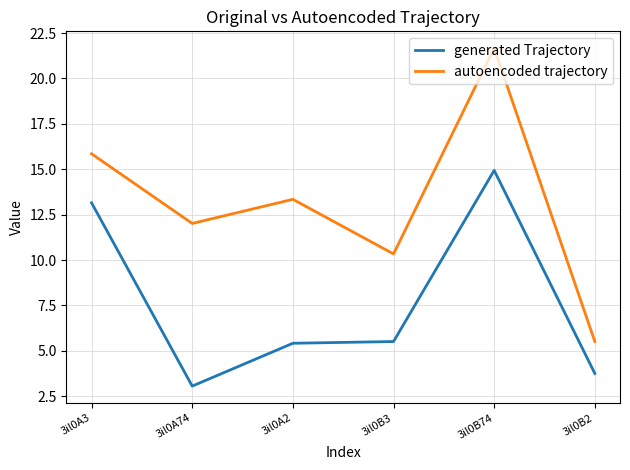

What is the total value across all series at 3il0A3?

29.0